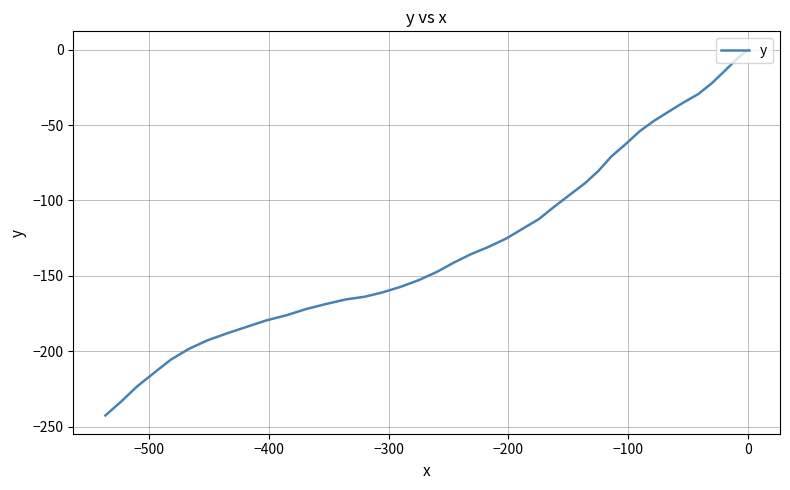

How many data points are less than -135?

21